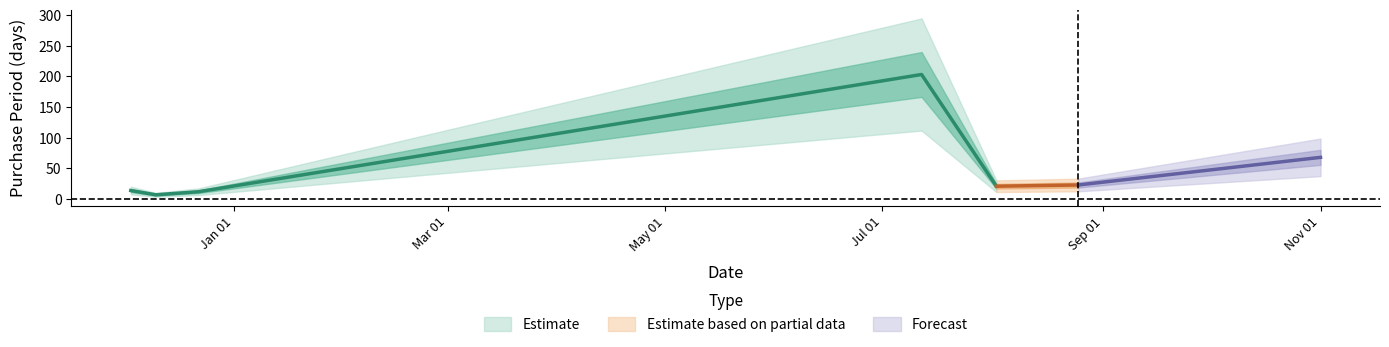

The chart shows a value of 3 at 2015-12-22. True or false?

False